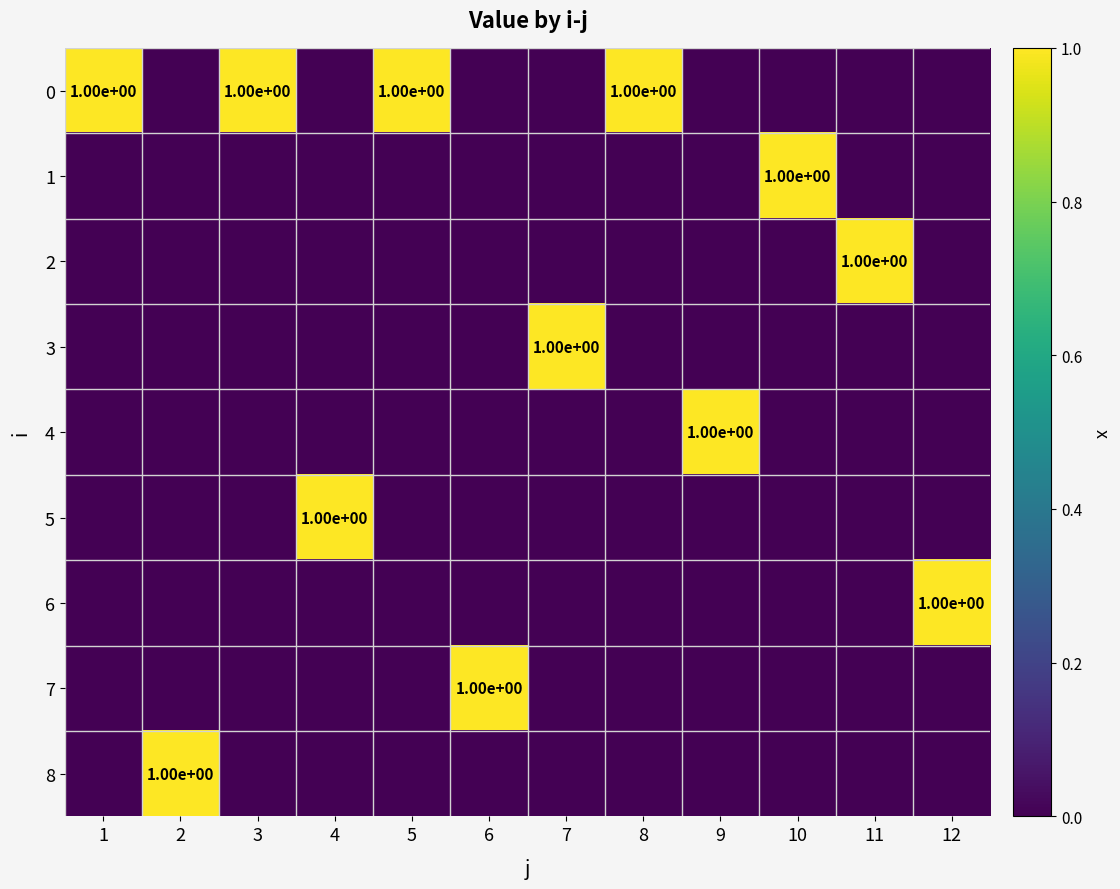

Rank the series at 4 from highest to lowest value.

5, 0, 1, 2, 3, 4, 6, 7, 8